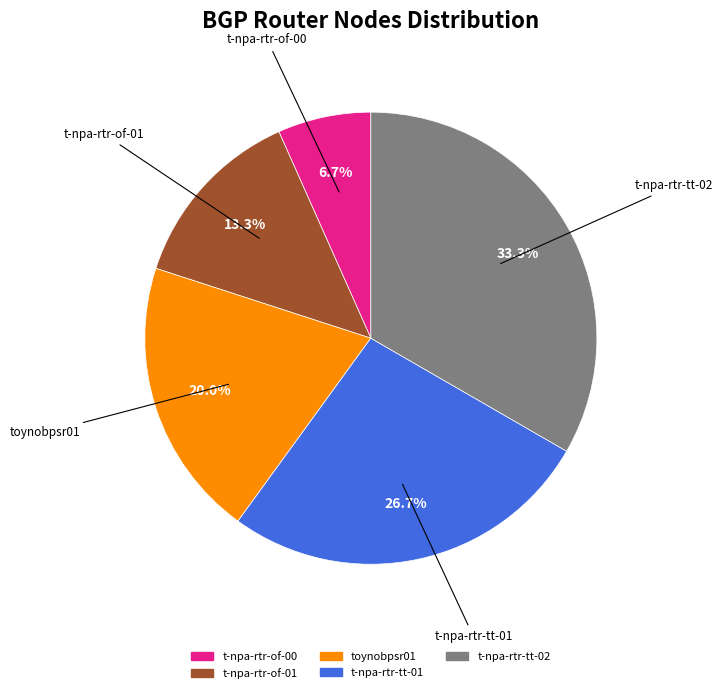

To the nearest percent, what is the difference between the largest and smallest slice percentages?

27%